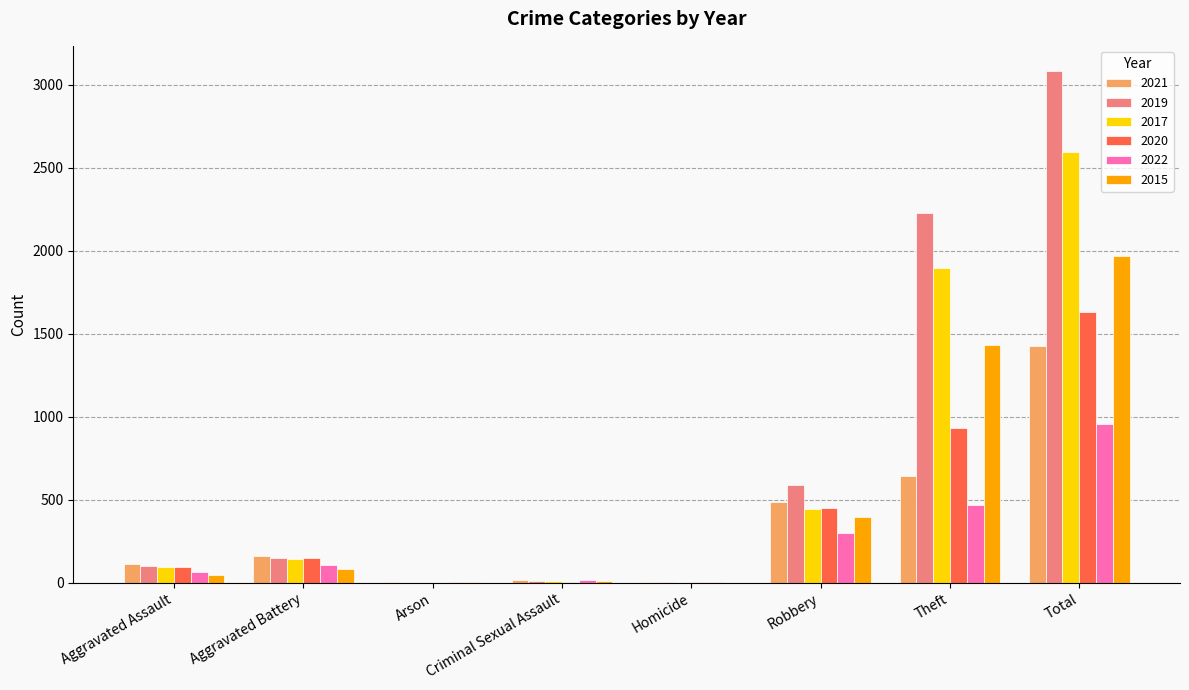

At which category is the sum across all series the highest?

Total